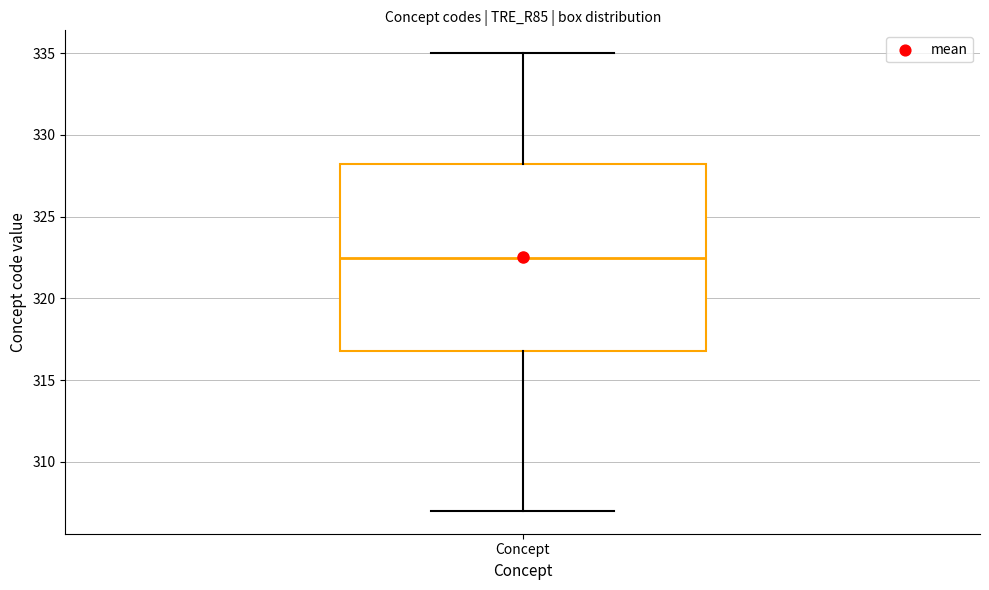

Read this box plot against the y-axis: the position of the median line, the range covered by the box, and the ends of both whiskers. The values are not printed on the chart, so give them approximately, as read against the axis.

median 322.5, box 317.0 to 328.5, whiskers 307.0 to 335.0